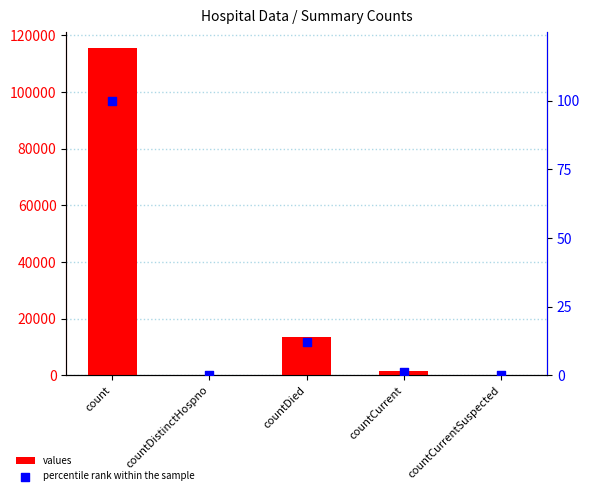

Which series contains the lowest Y value?

values